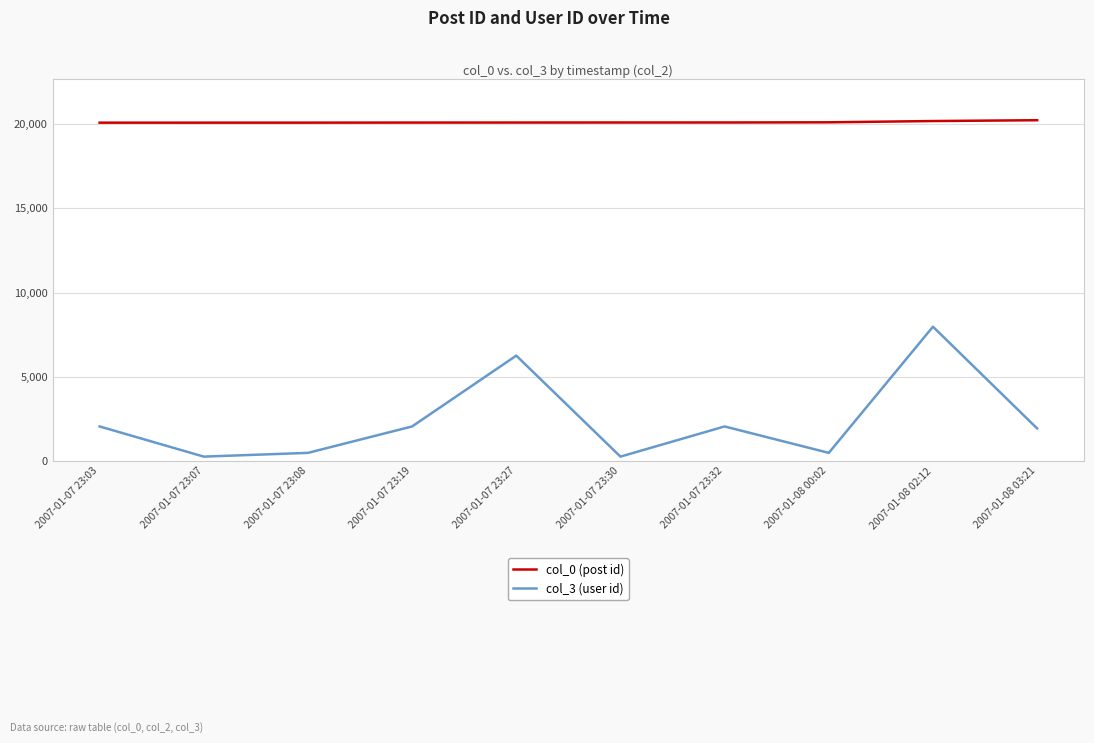

Which series has the largest total across all categories?

col_0 (post id)